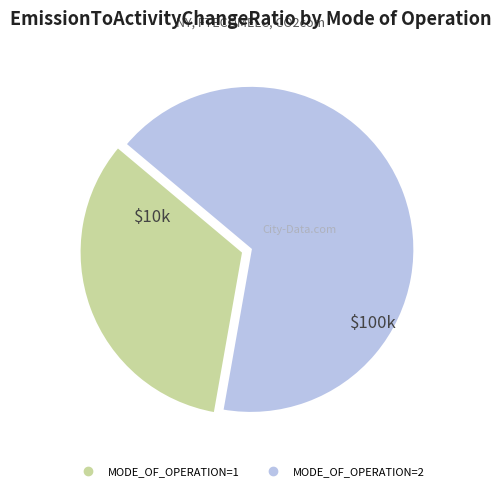

Does any single category account for the majority?

Yes